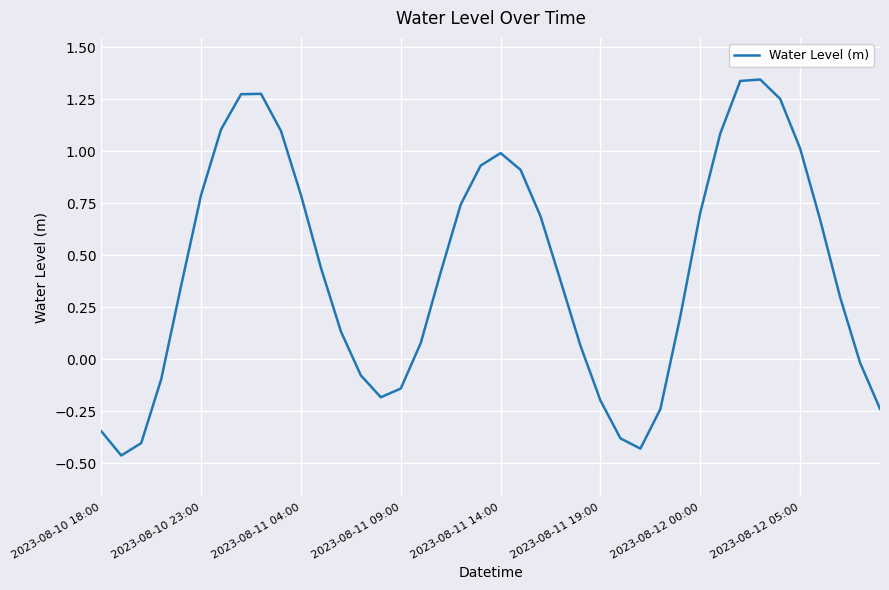

Count the number of values greater than 0.

27